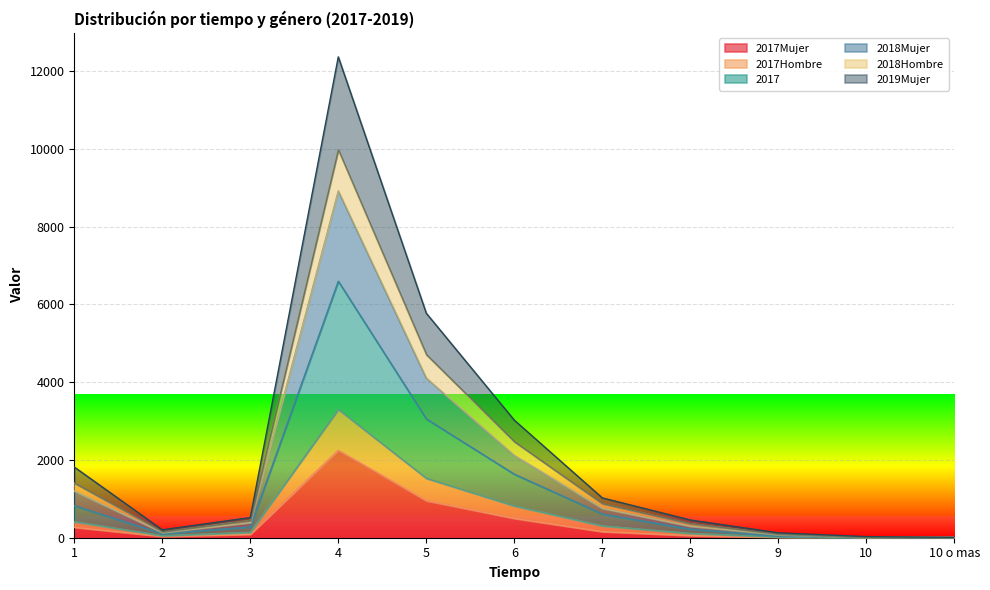

What position from the left is 8?

8